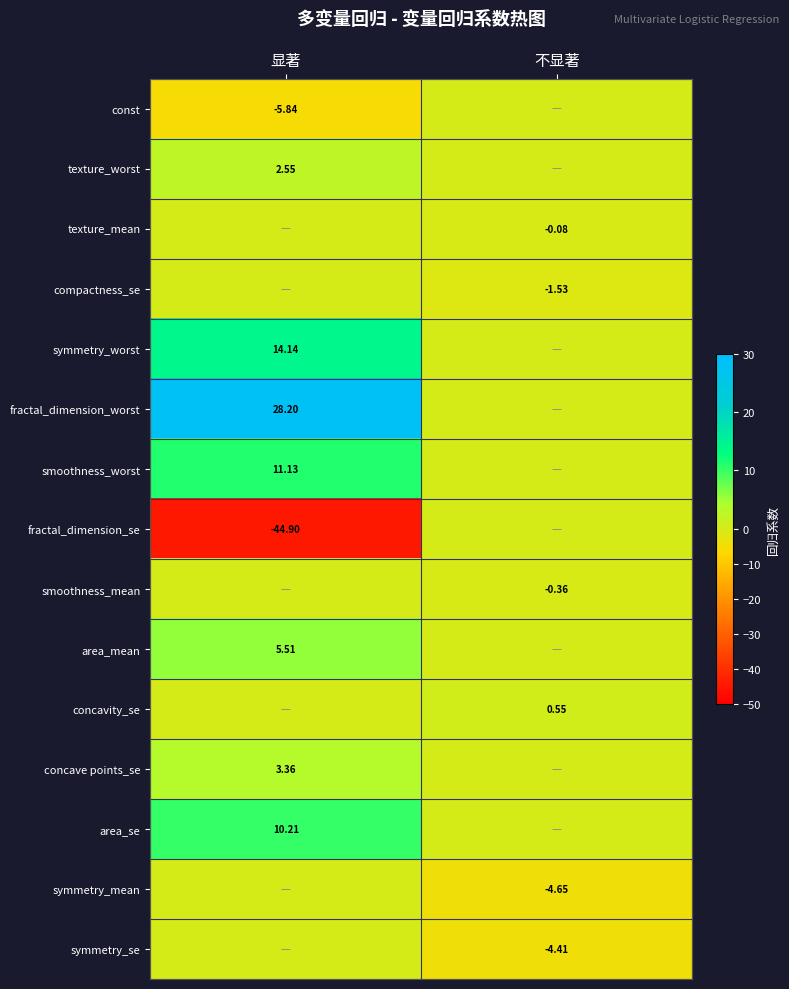

Is the value of smoothness_worst at 显著 greater than the value of compactness_se at 不显著?

Yes